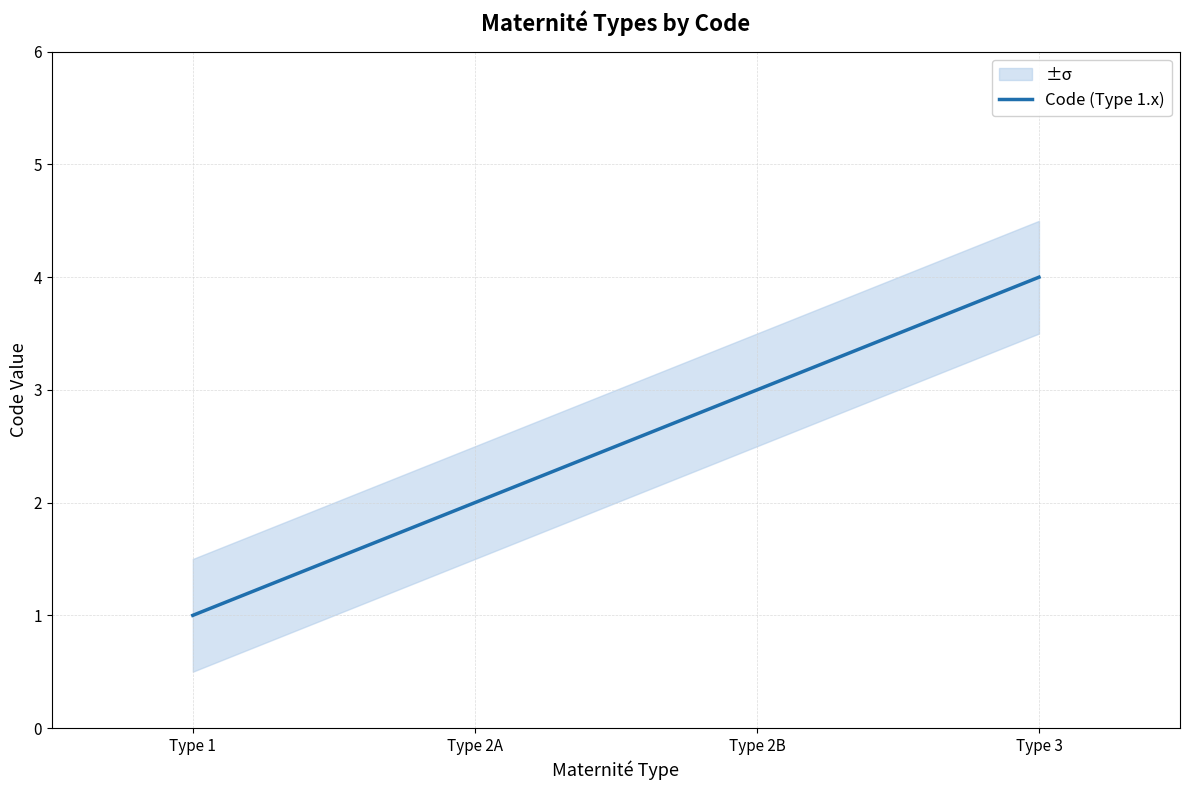

What position from the left is Type 2A?

2